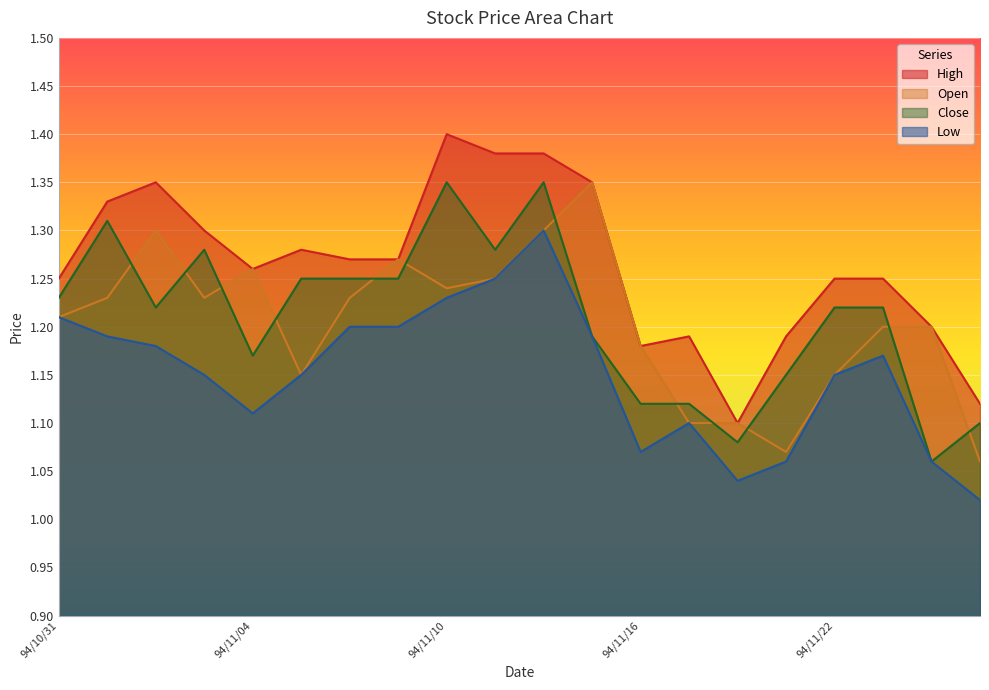

True or false: Close and Low intersect in this chart.

False